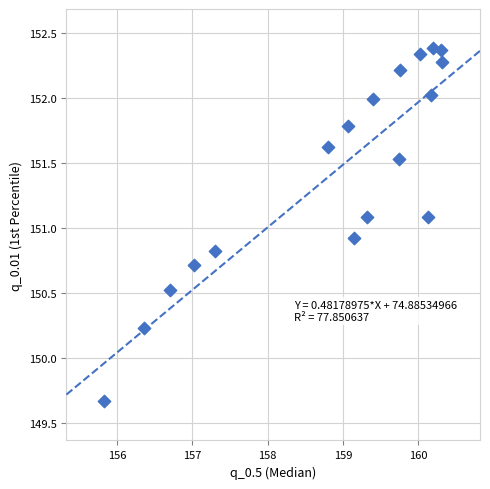

What is the range of X values (max minus min)?

4.5